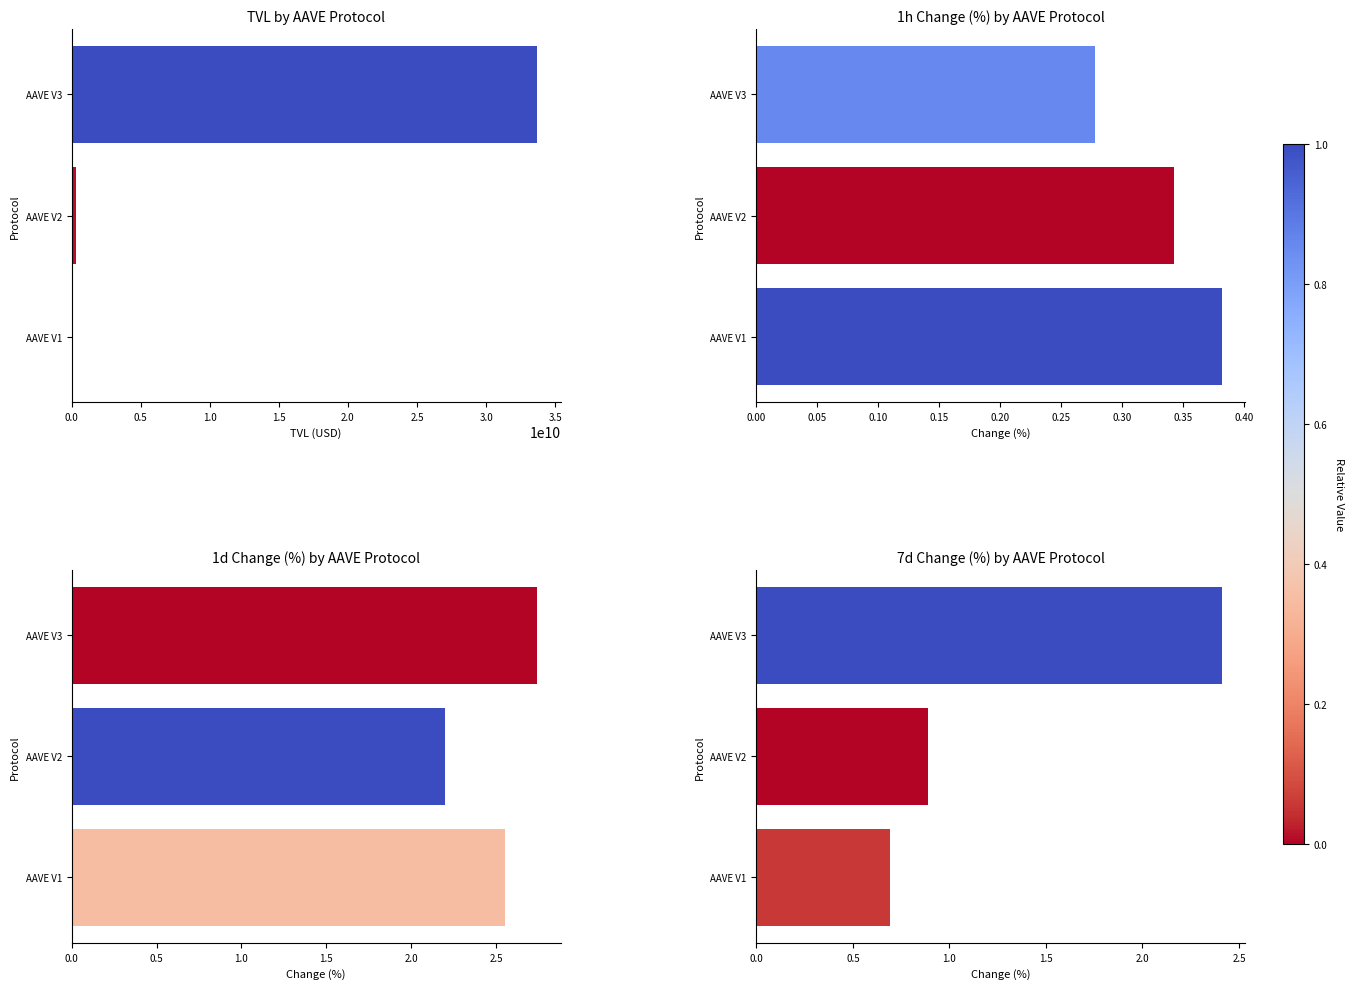

Which series has the largest total across all categories?

tvl